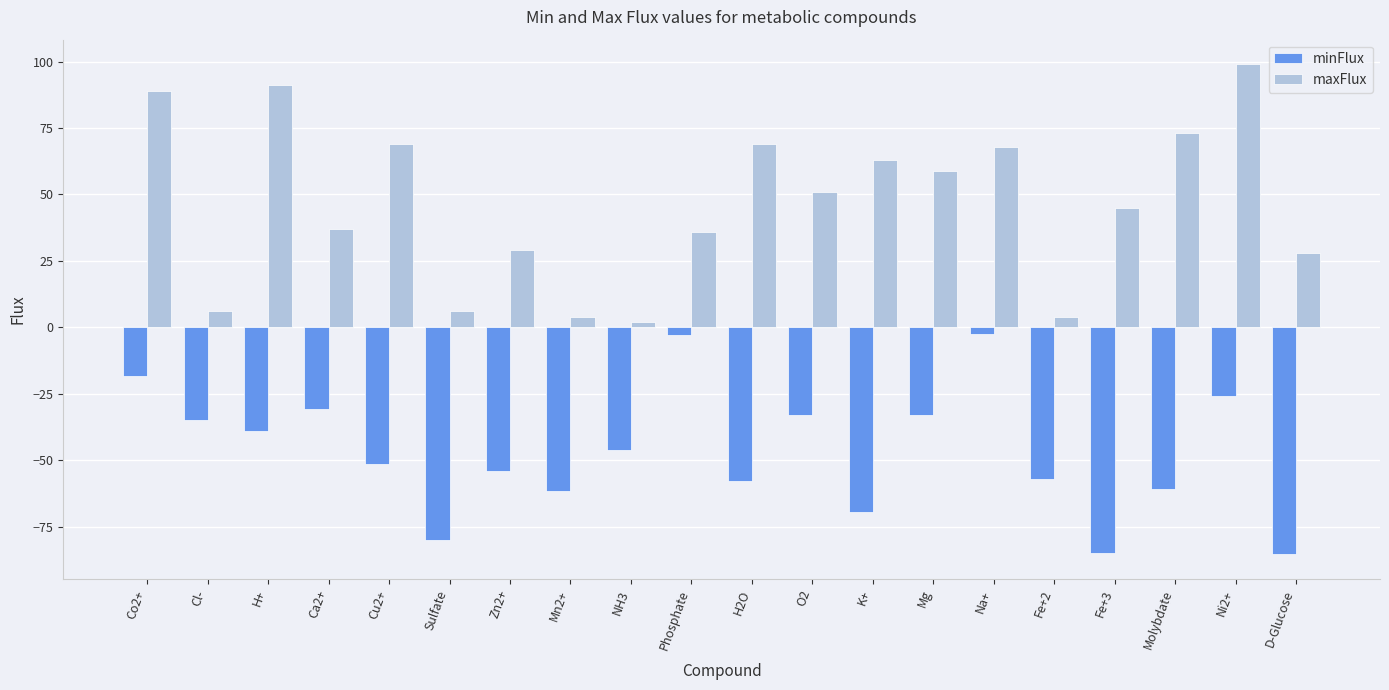

Rank the series at Mn2+ from highest to lowest value.

maxFlux, minFlux